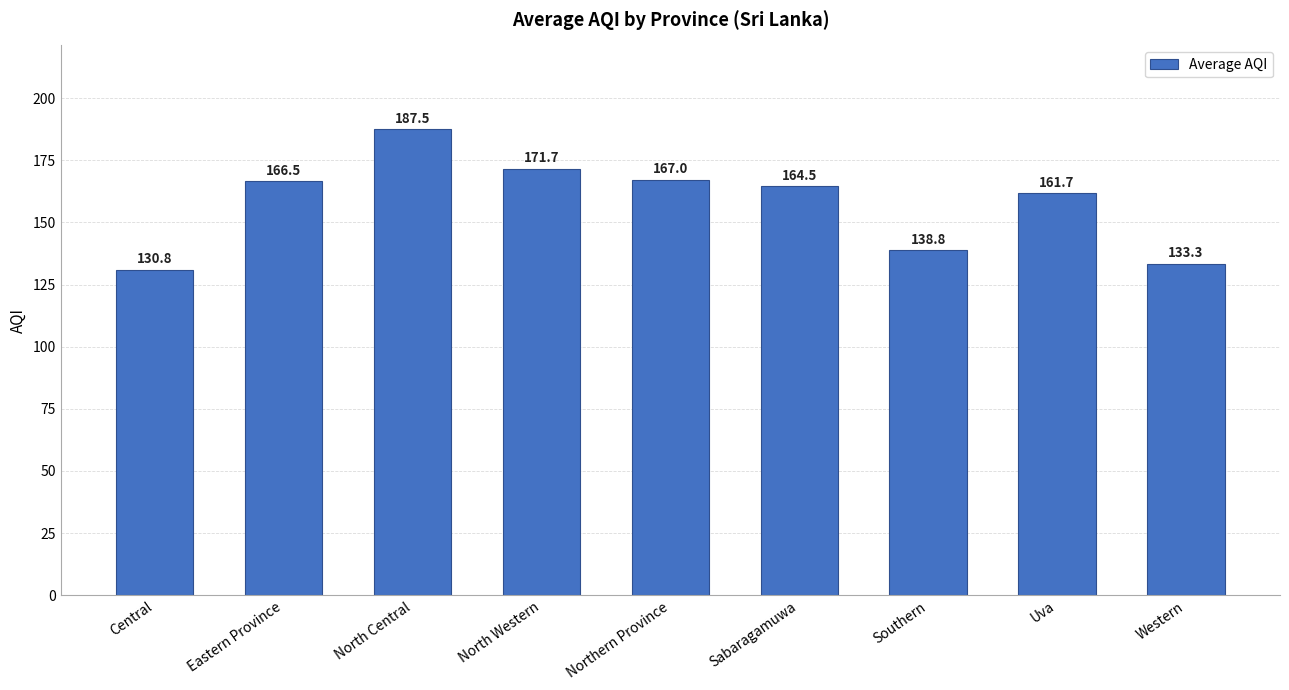

Reading right to left, what are all the values shown in this chart?

Western=133.3	Uva=161.7	Southern=138.8	Sabaragamuwa=164.5	Northern Province=167.0	North Western=171.7	North Central=187.5	Eastern Province=166.5	Central=130.8